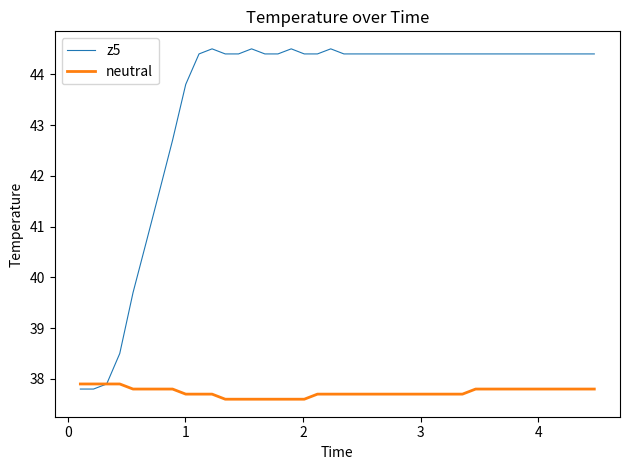

List the series in order of their overall mean, lowest first.

neutral, z5